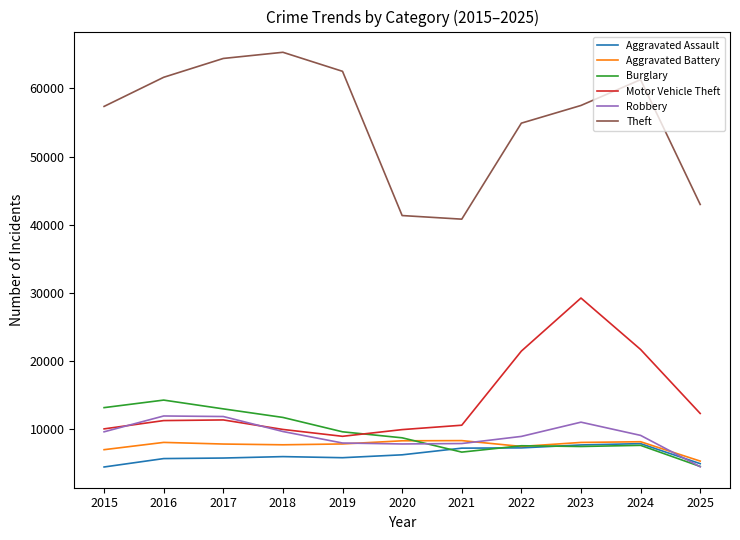

Read the Aggravated Assault value at 2019, to the nearest 100.

5800